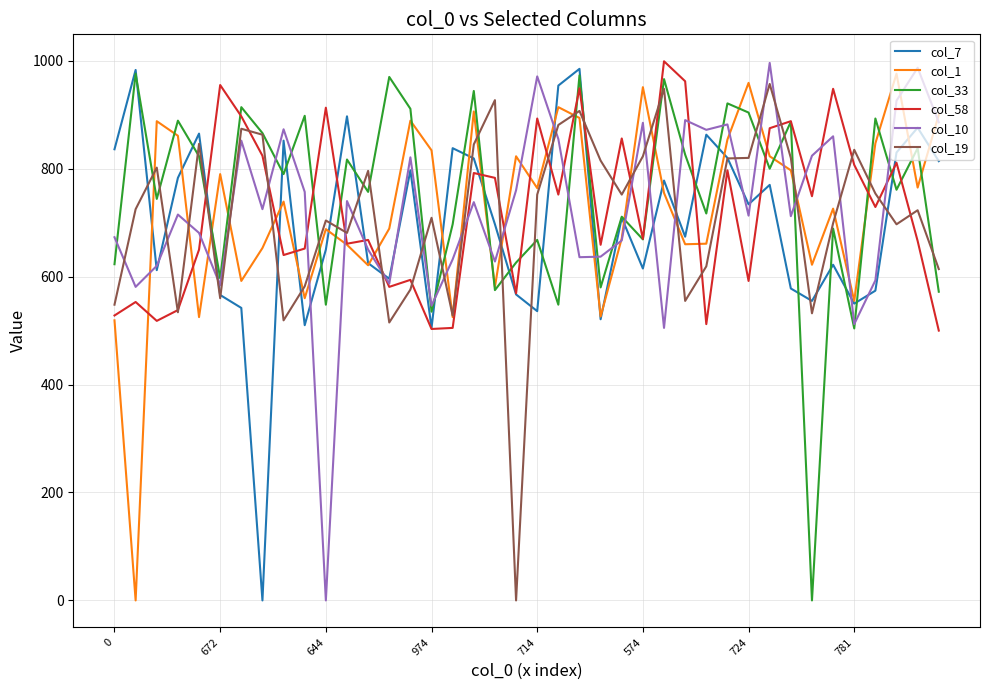

What is the maximum value shown in the chart?

999